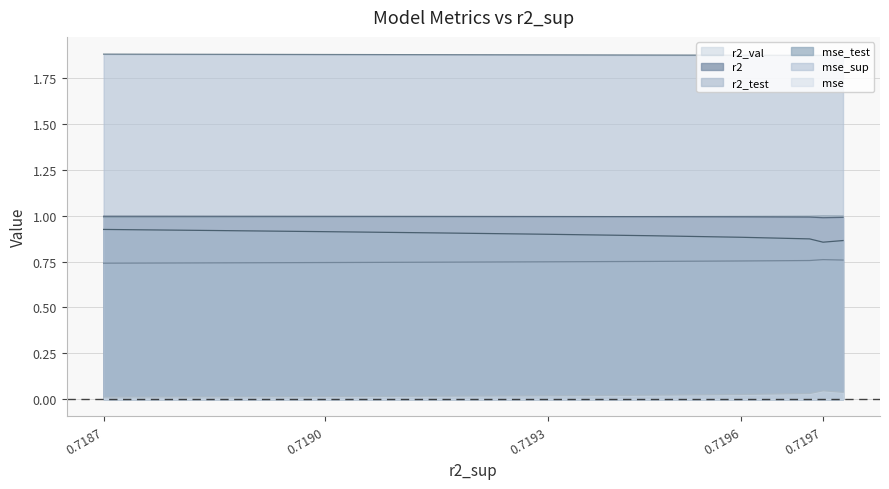

True or false: mse and mse_sup intersect in this chart.

False